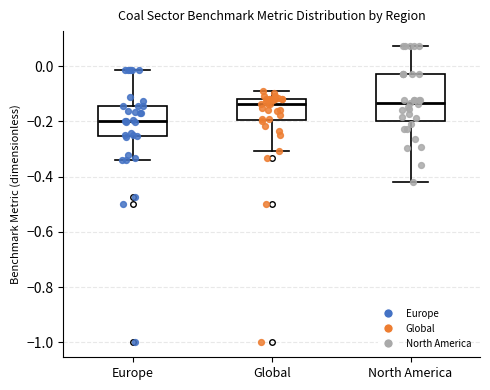

Where does the upper whisker of the box for Global end on the y-axis? The values are not printed on the chart, so give them approximately, as read against the axis.

-0.08